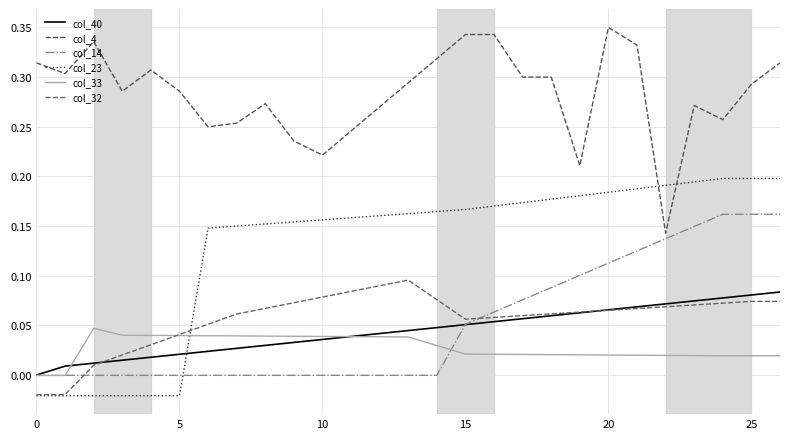

How many distinct data groups are displayed?

6